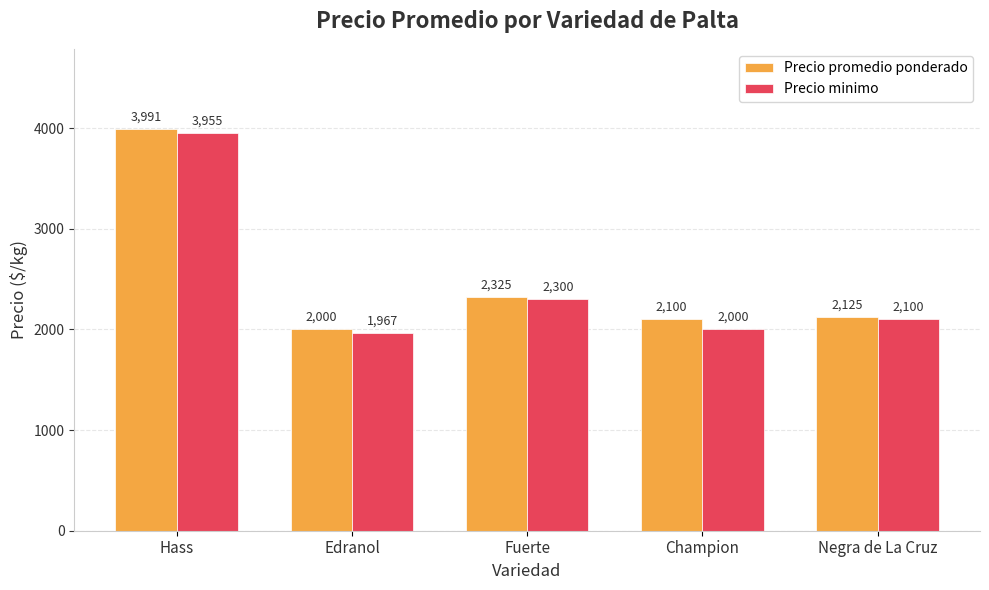

Which series has the largest total across all categories?

Precio promedio ponderado